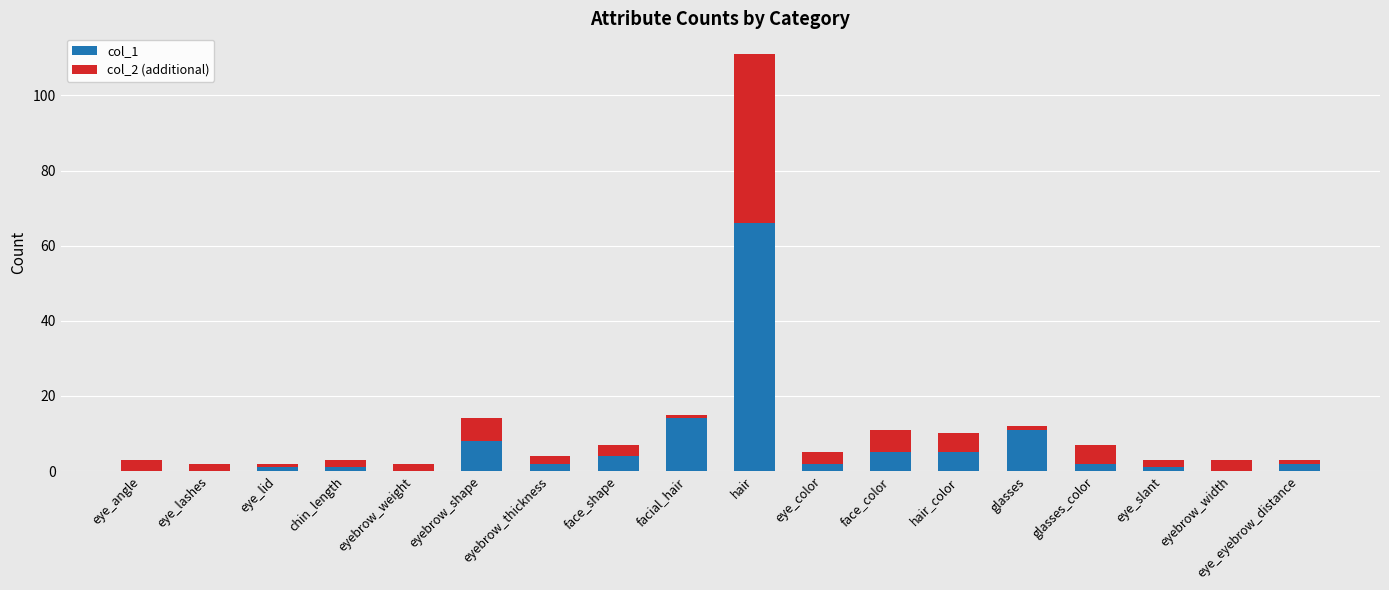

At which category is the sum across all series the highest?

hair